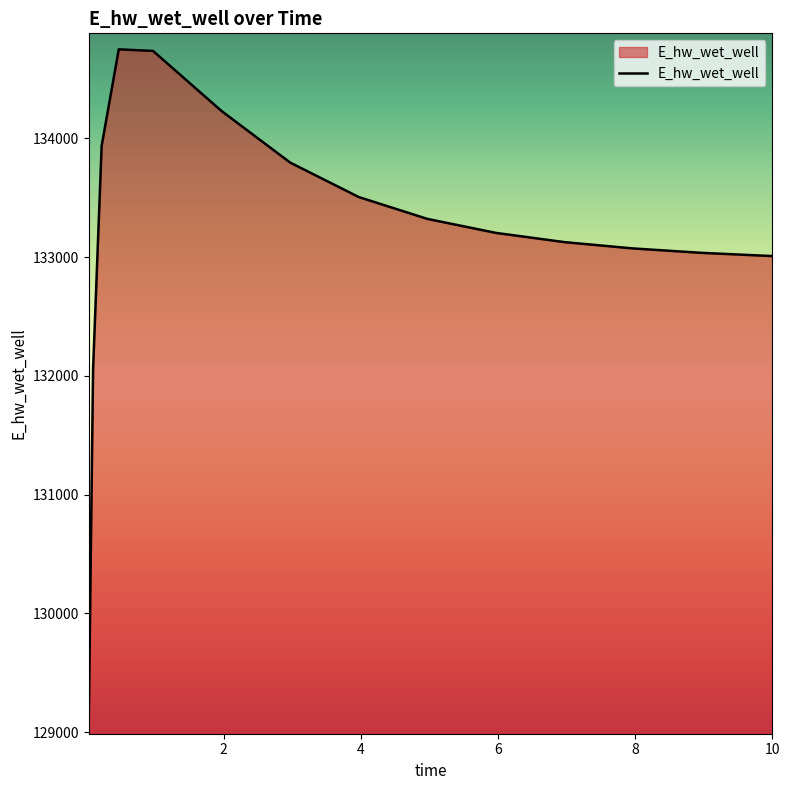

What is the difference between the maximum and minimum values?

5633.5